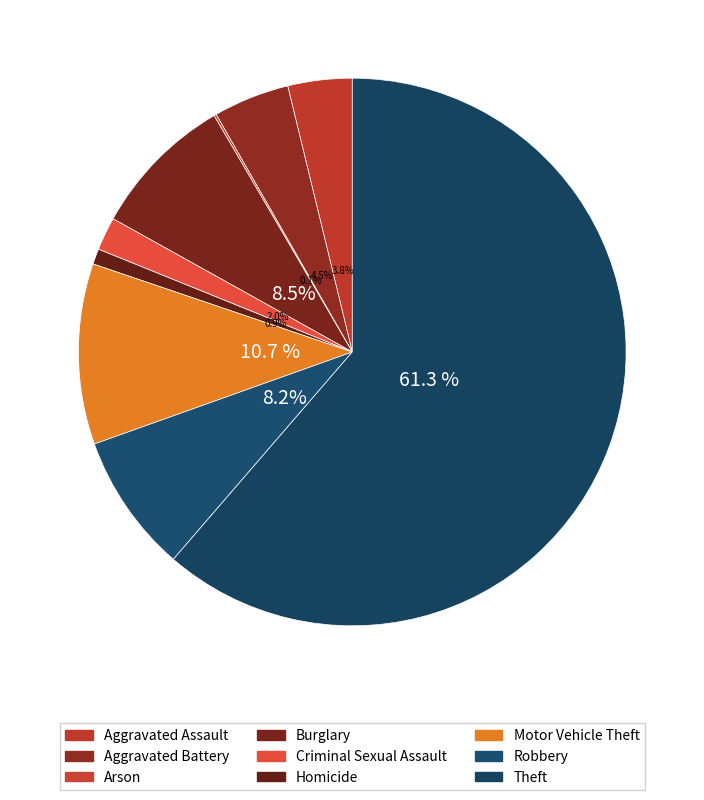

What is the smallest slice in the pie chart?

Arson